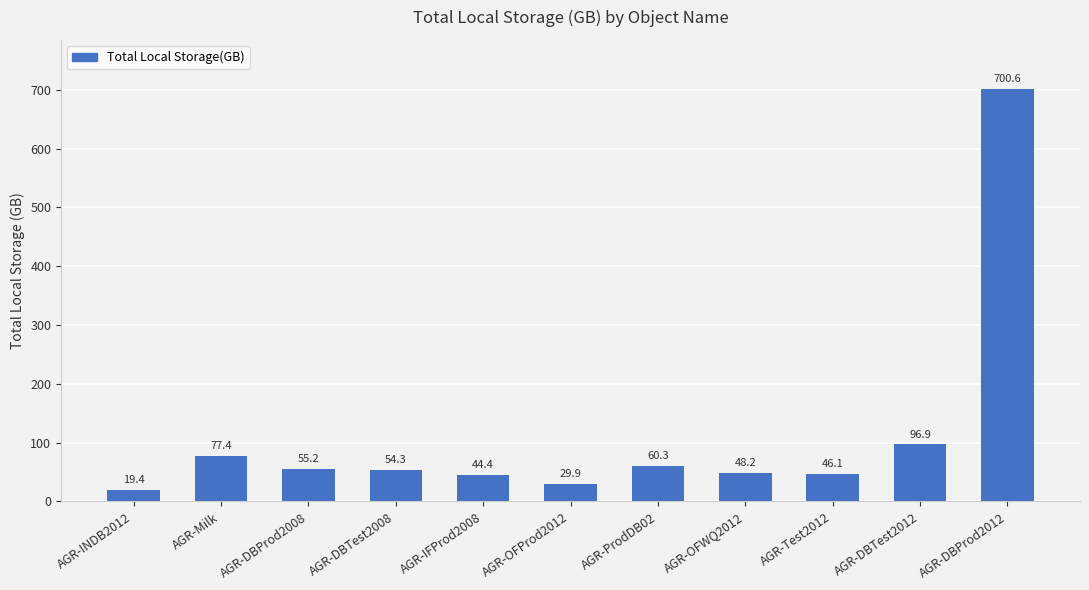

At which category does the chart reach its peak across all series?

AGR-DBProd2012